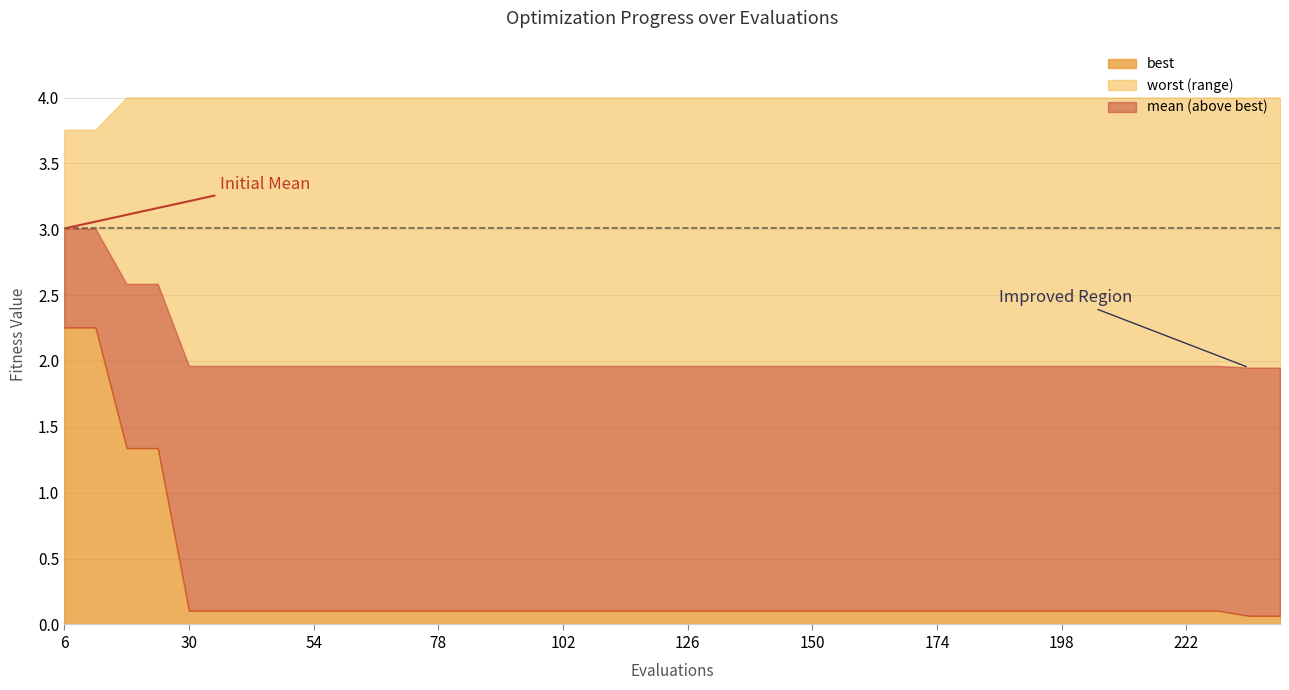

True or false: best and mean intersect in this chart.

False